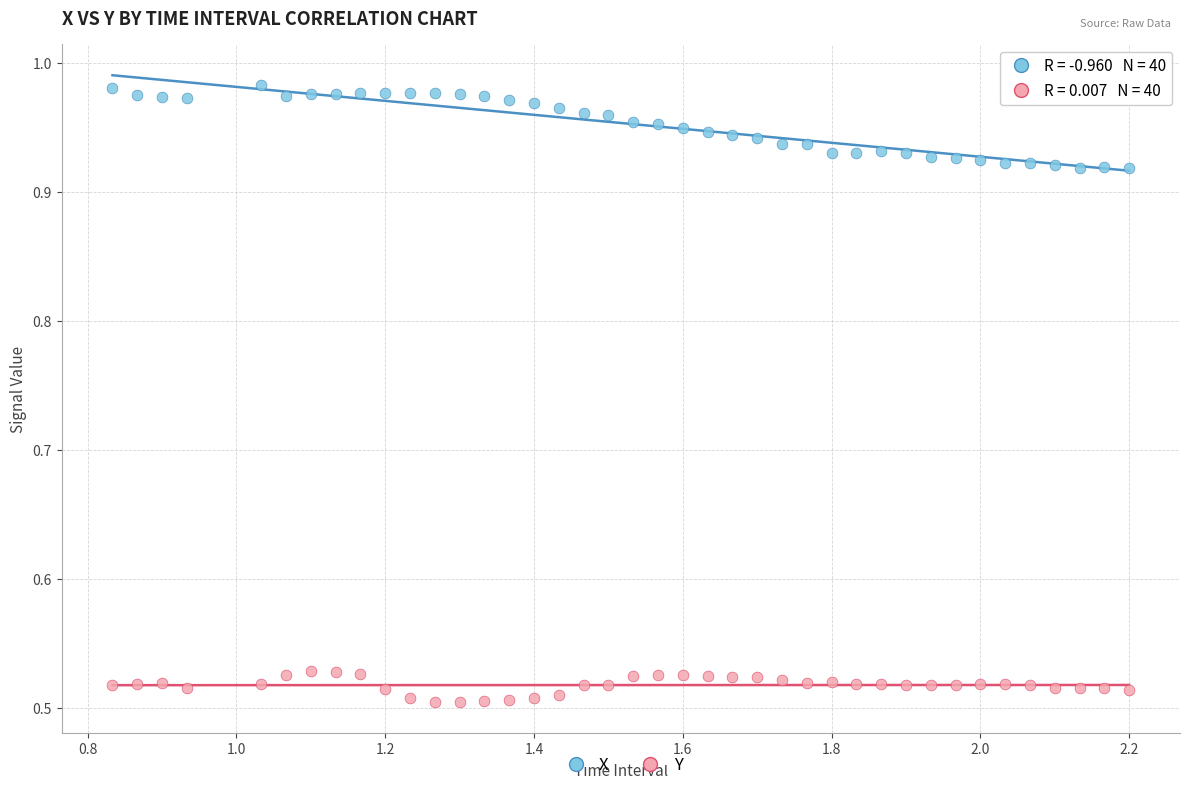

Which series reaches the maximum Y coordinate?

X